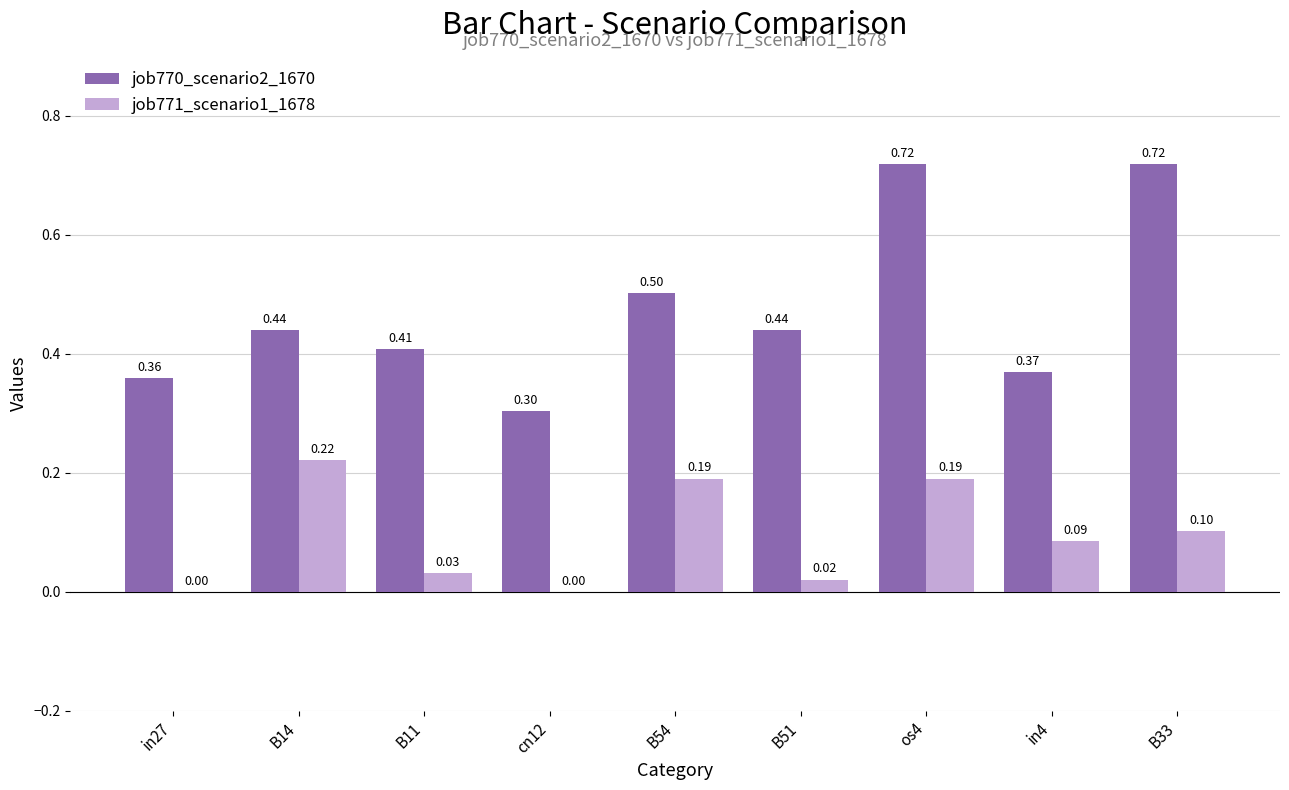

Is it true that job770_scenario2_1670 equals 0.1 at in27?

False